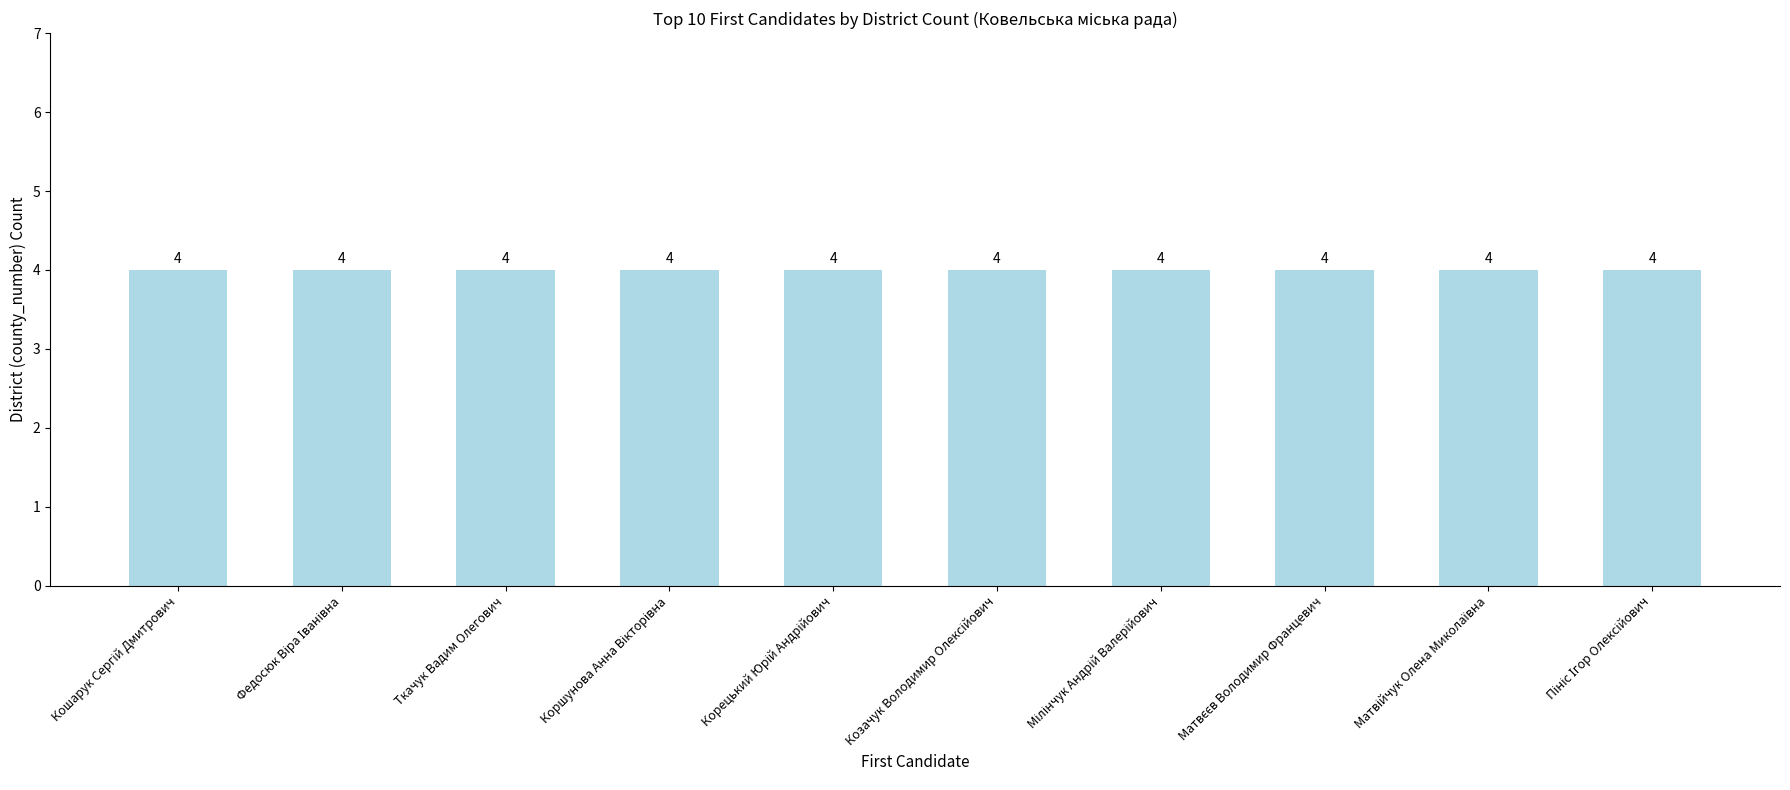

Are the bars grouped side by side (vs. stacked)?

No